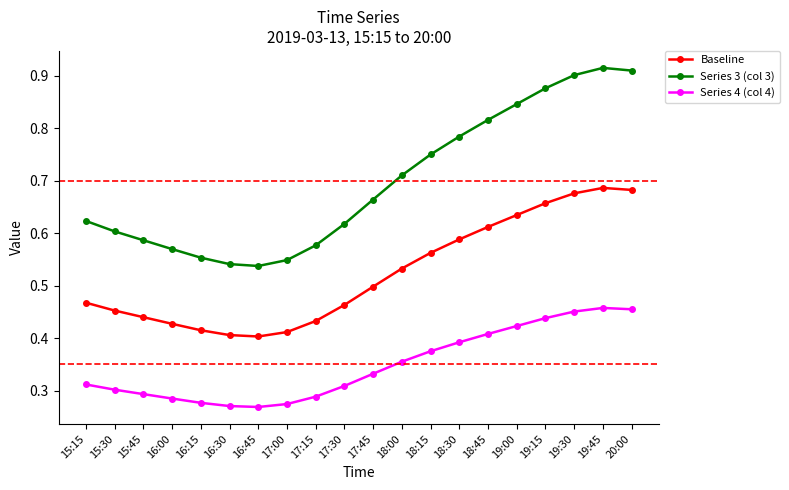

True or false: Series 4 (col 4) has a value of 0.4 at 18:00.

True